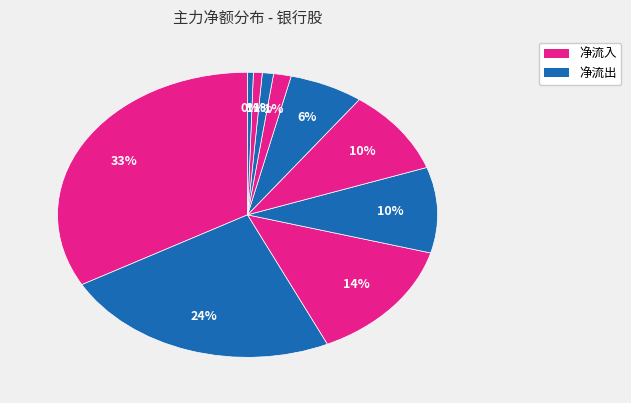

How many segments does this pie chart have?

10